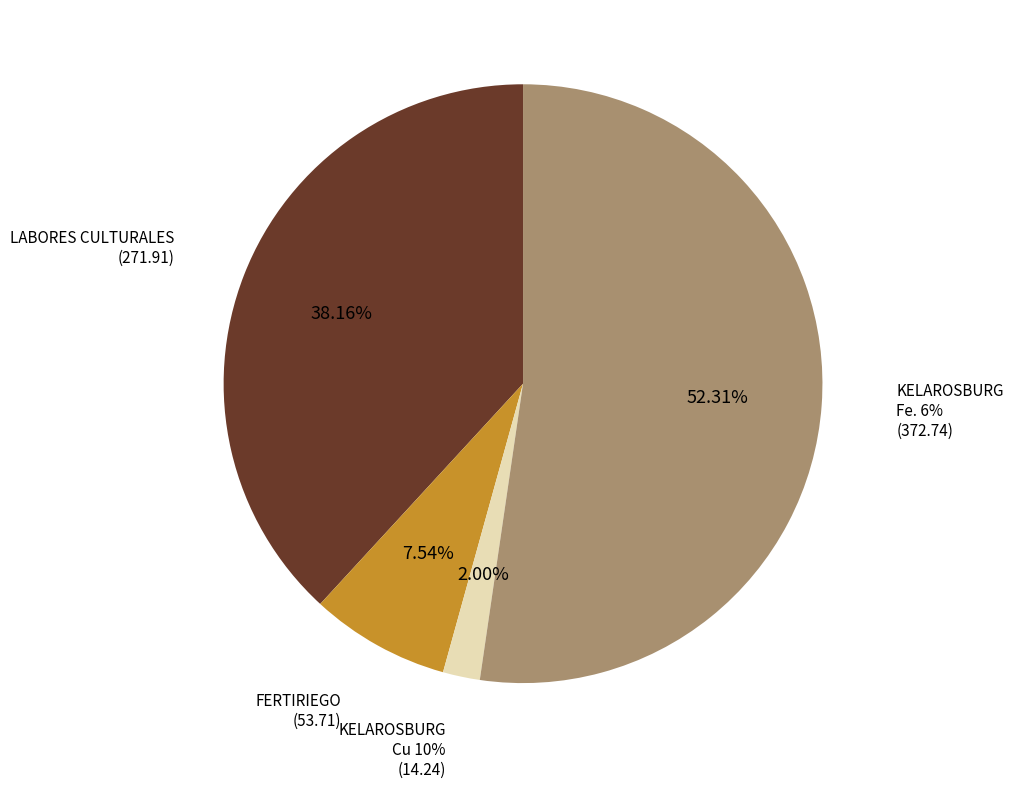

Is there any slice that represents more than half of the pie?

Yes